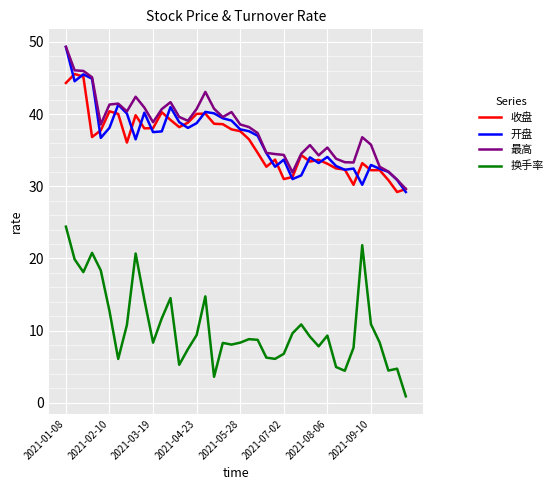

Which series has the largest range (max minus min)?

换手率